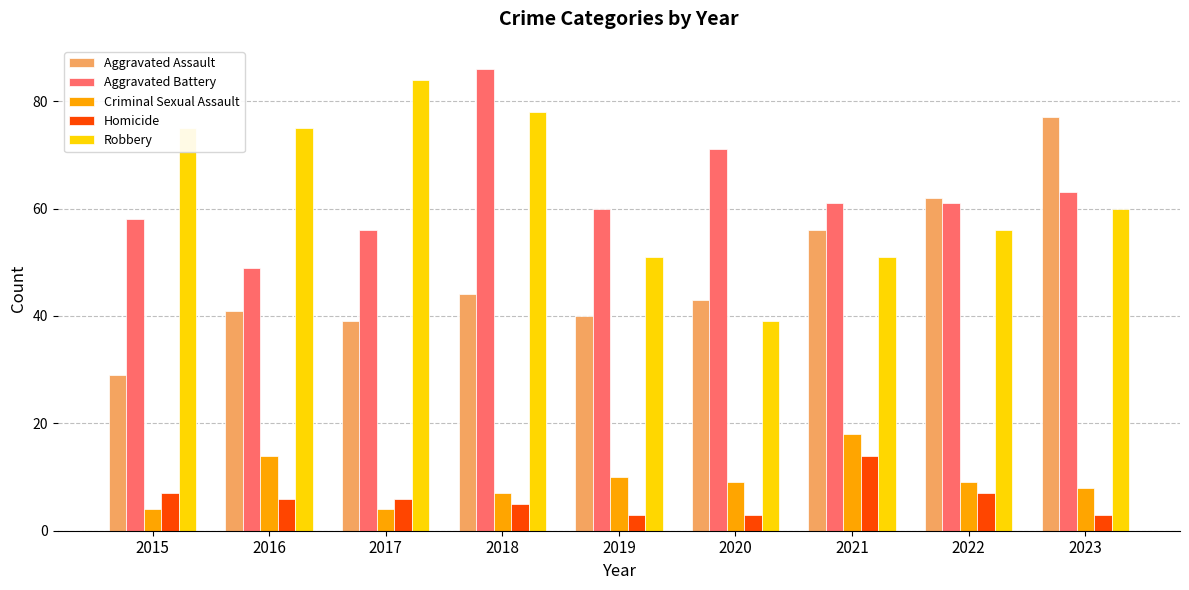

The Robbery series shows 78 at 2018. True or false?

True